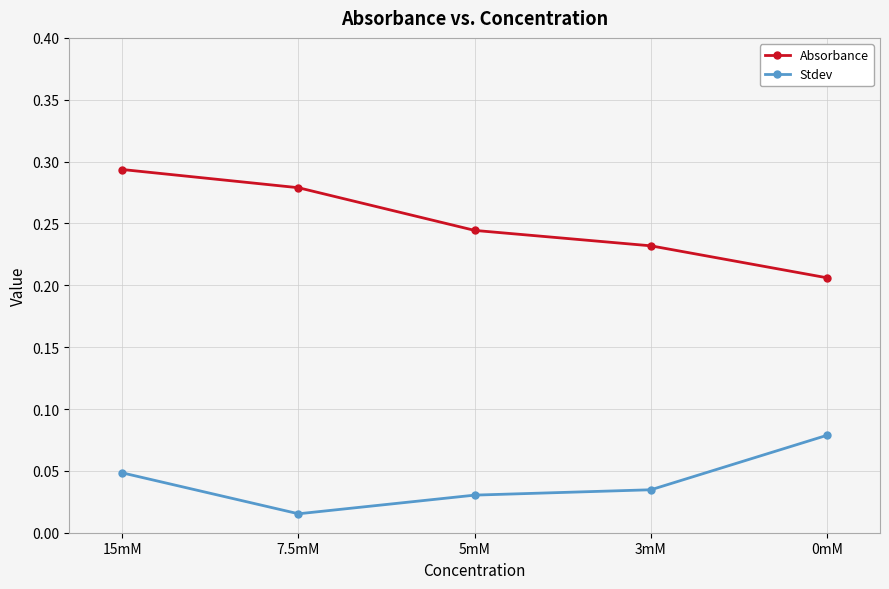

Which category has the lowest value in the Stdev series?

7.5mM